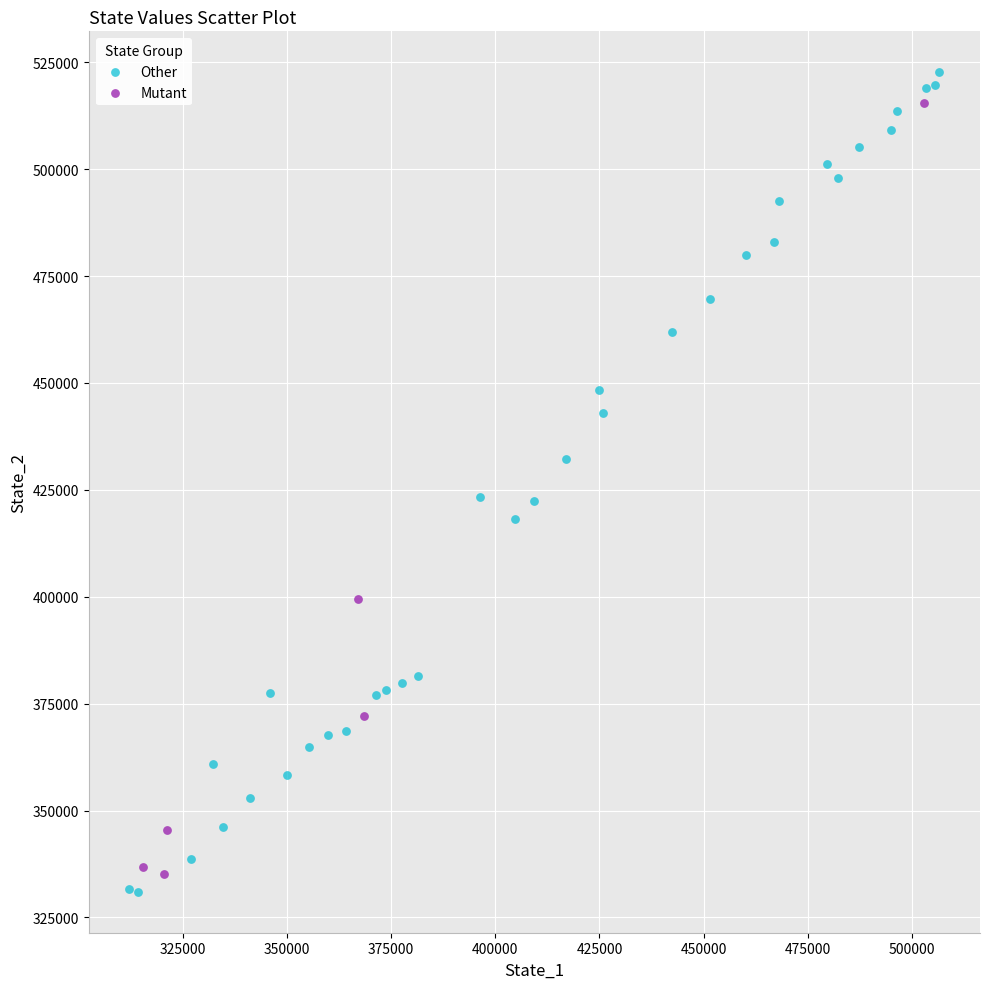

Which series has the widest spread of Y values?

Other